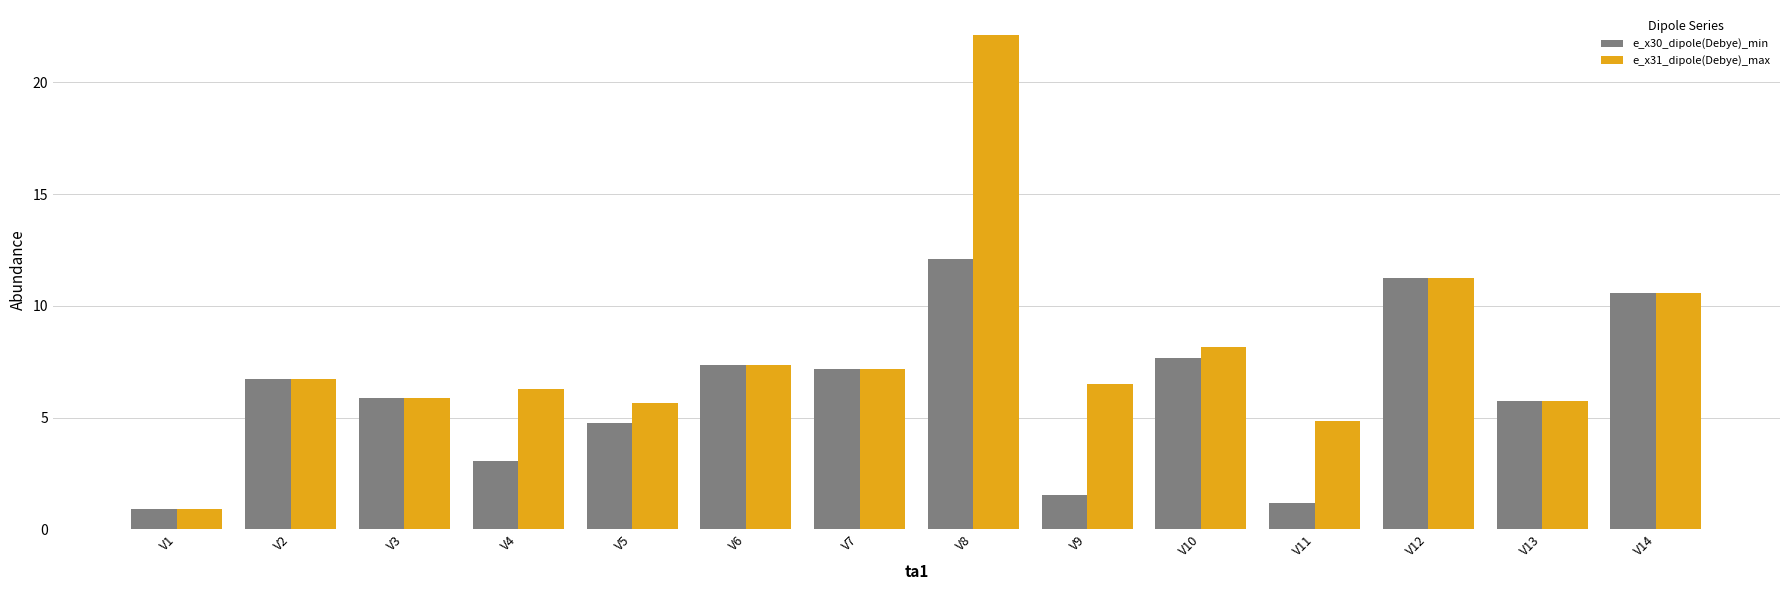

Is the value of e_x31_dipole(Debye)_max at V9 greater than the value of e_x30_dipole(Debye)_min at V12?

No